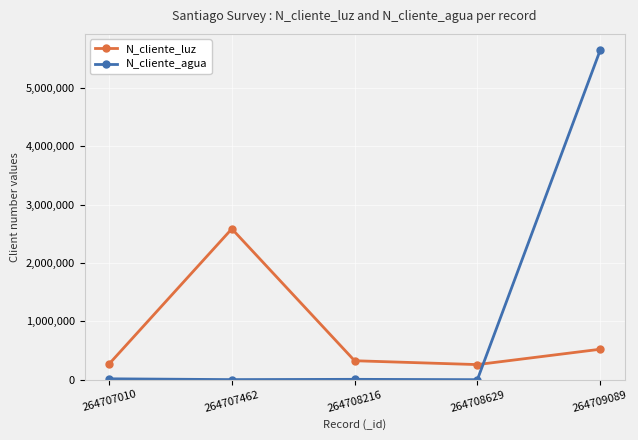

The value of N_cliente_luz at 264707462 is 4207163. True or false?

False